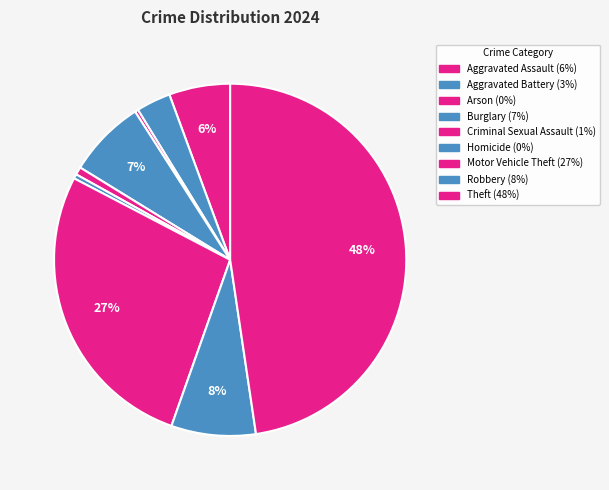

How many slices are in this pie chart?

9